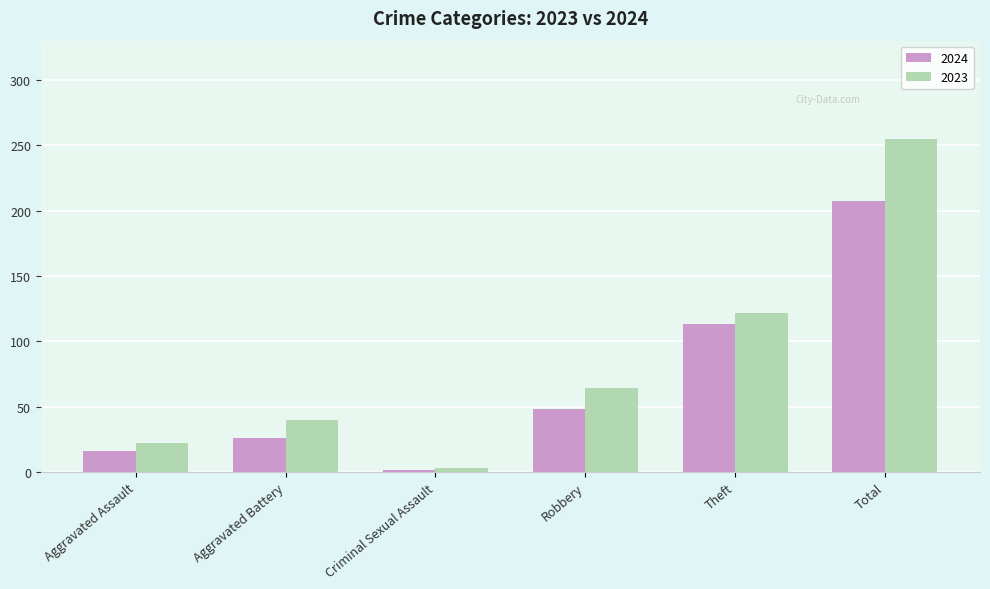

What value does the 2024 series have at Criminal Sexual Assault?

2